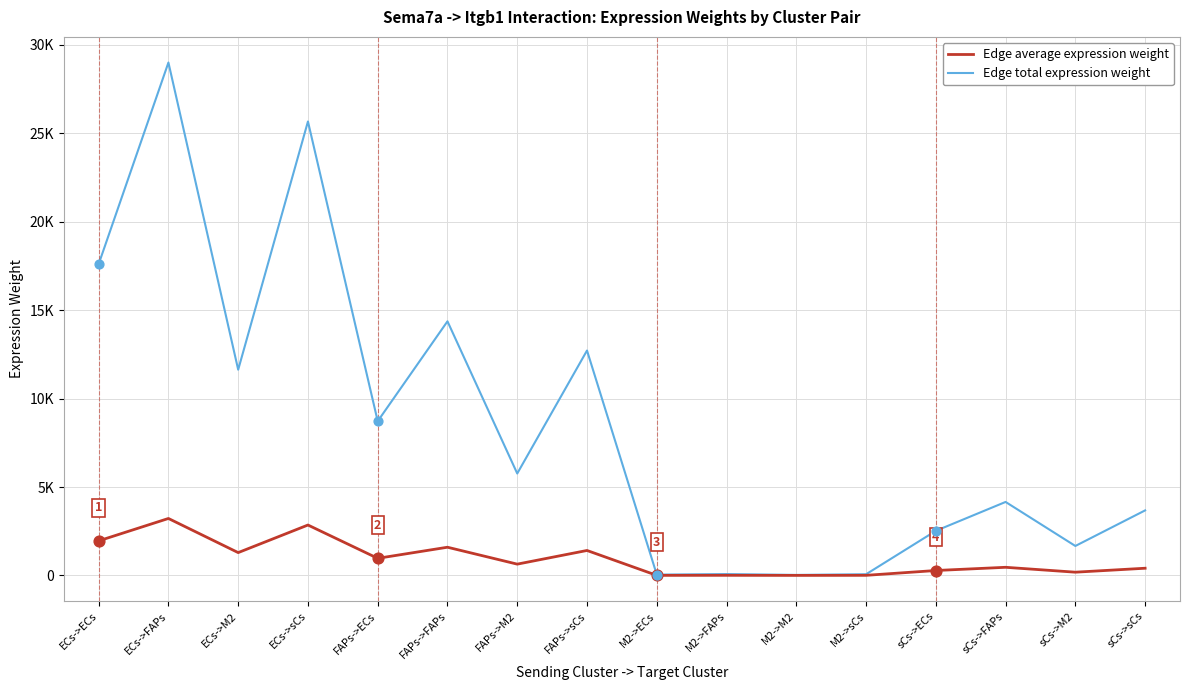

What are all the series names shown in the legend?

Edge average expression weight, Edge total expression weight